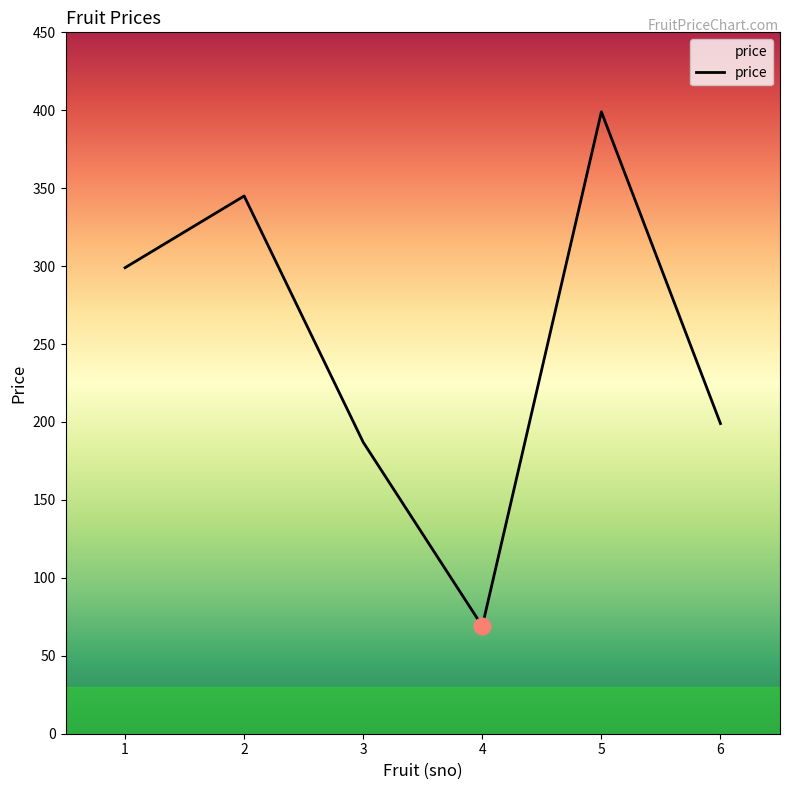

Reading left to right, extract all data points from this chart.

299	345	187	69	399	199